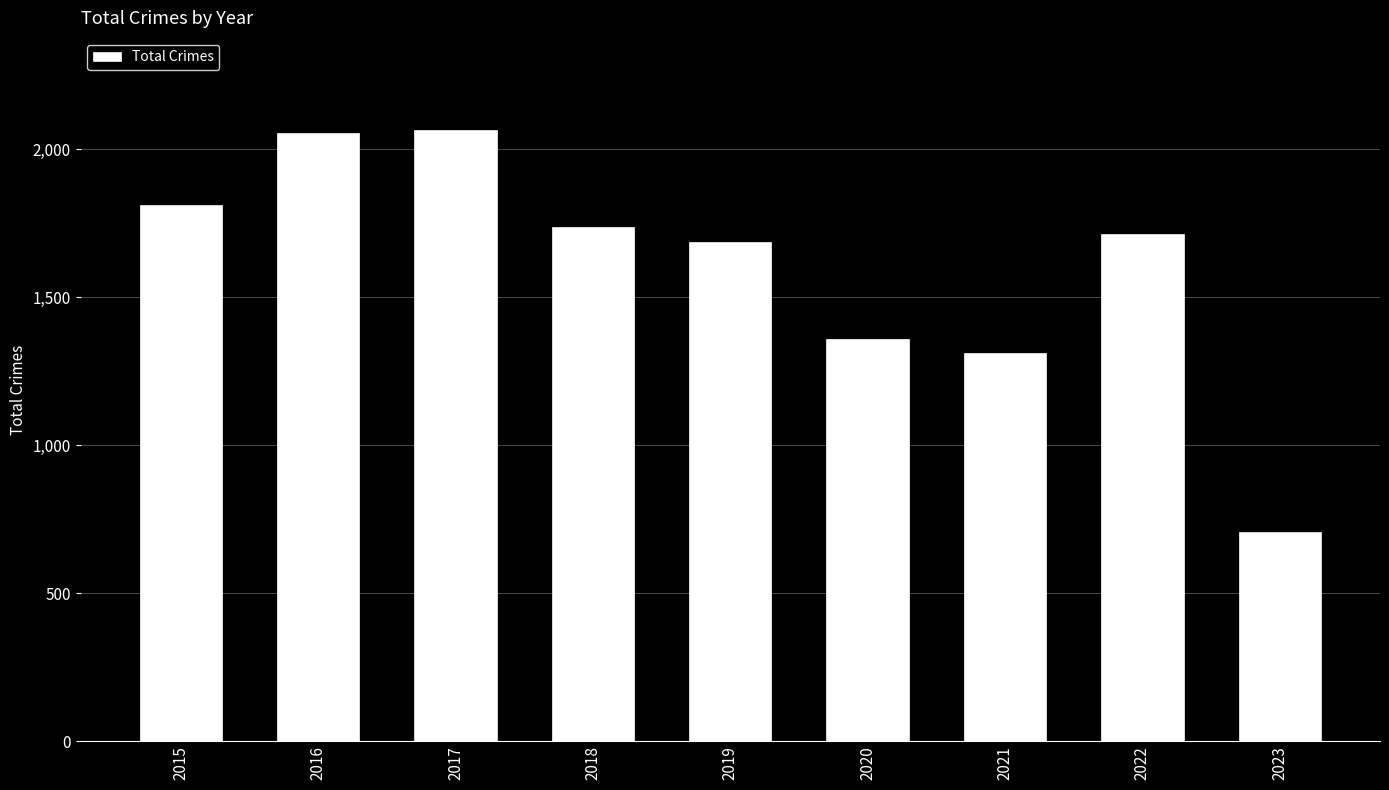

Does the chart contain any negative values?

No